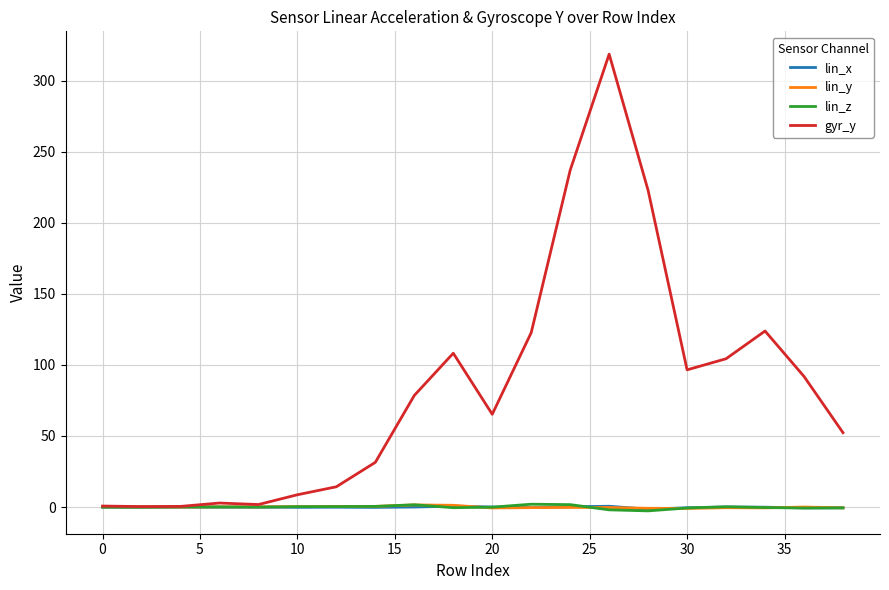

Which series has the widest spread of values?

gyr_y